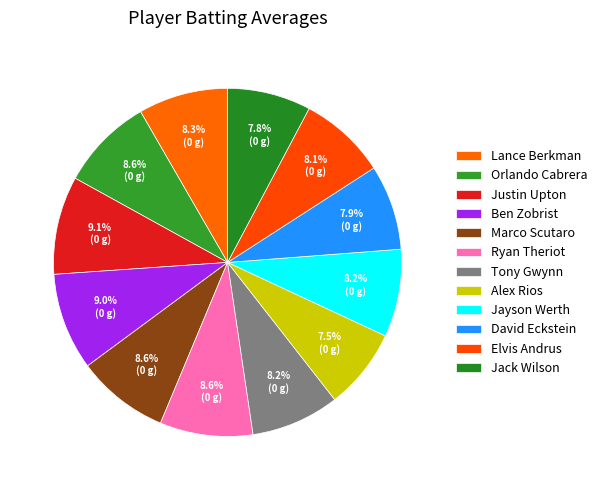

What is the largest slice in the pie chart?

Justin Upton